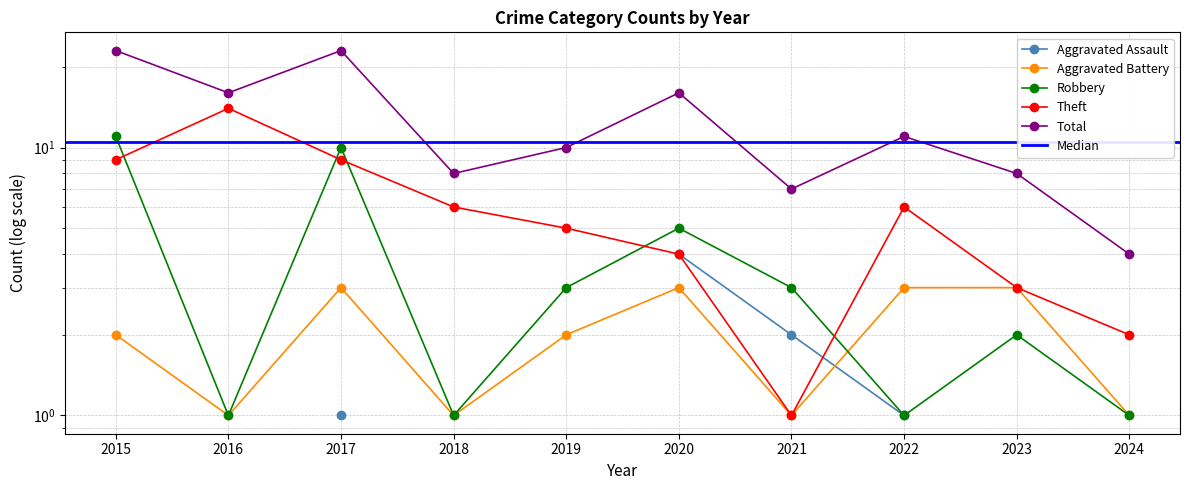

Which series has the widest spread of values?

Total